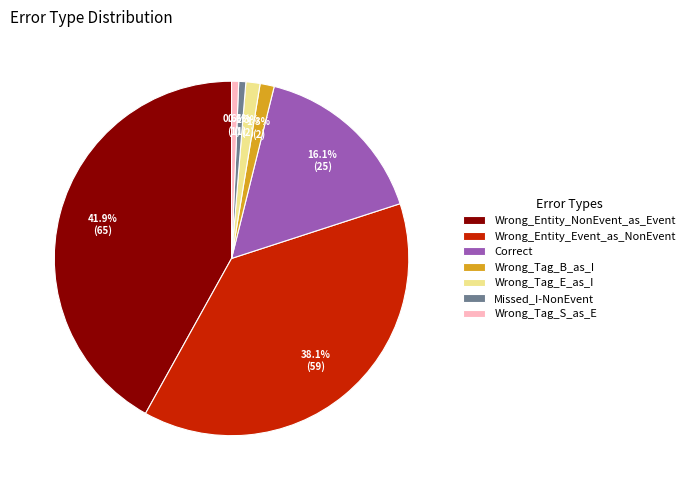

Is it true that Correct is 16% of the pie?

True